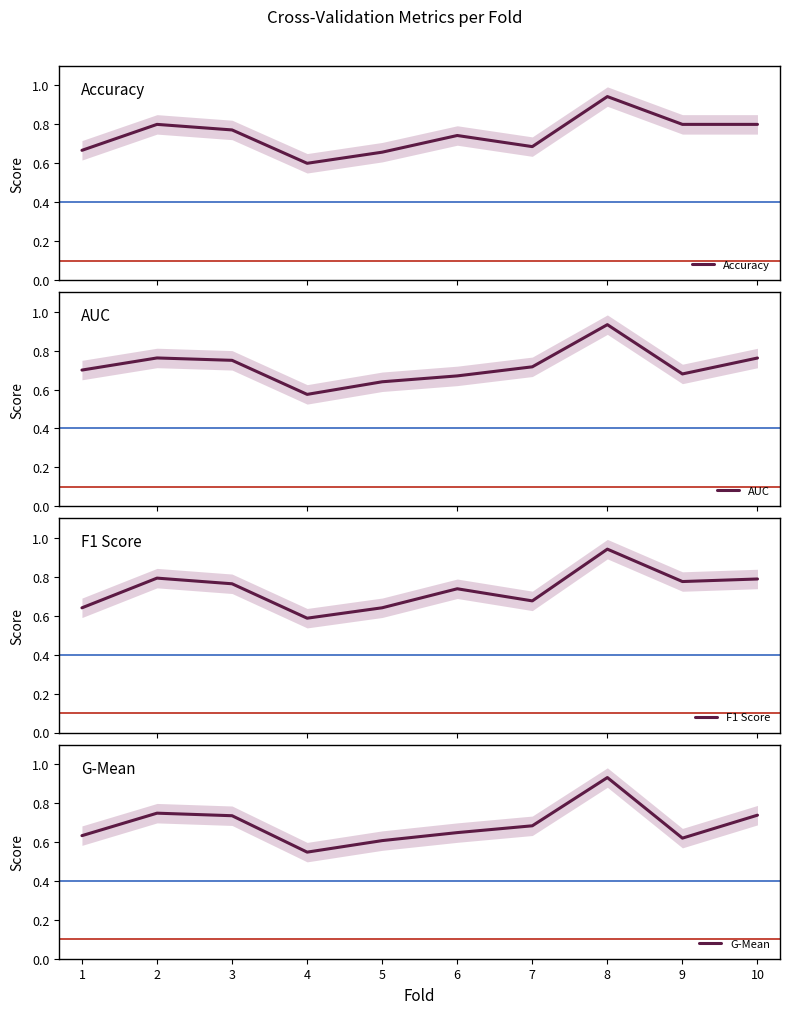

The AUC series shows 1.2 at 7. True or false?

False